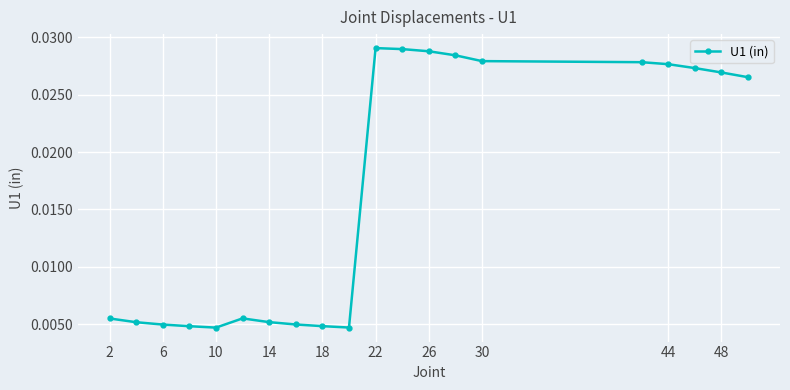

How many lines are shown in the chart?

1